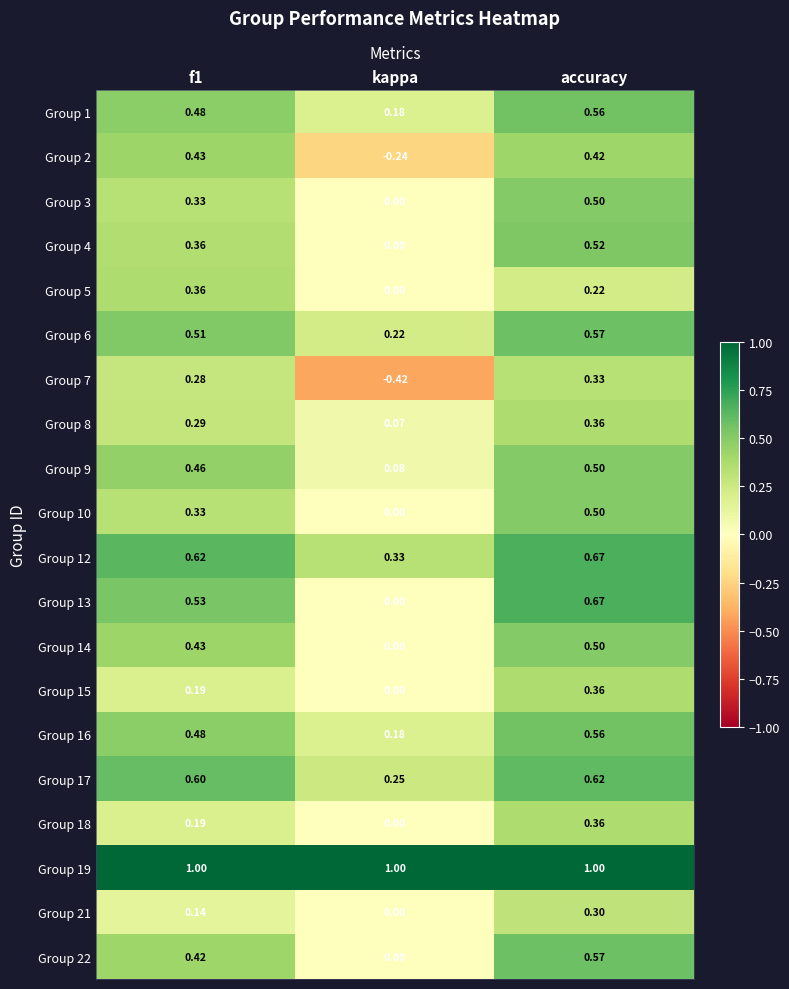

Which category has the highest value in the Group 6 series?

accuracy